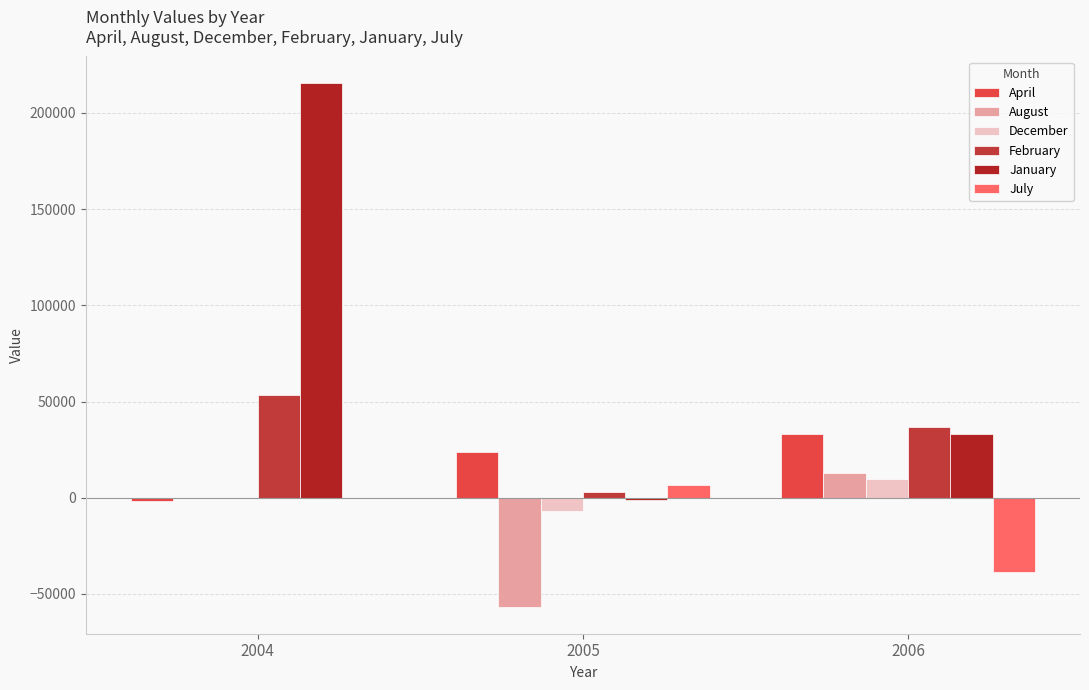

At which label does April first exceed 23718?

2005